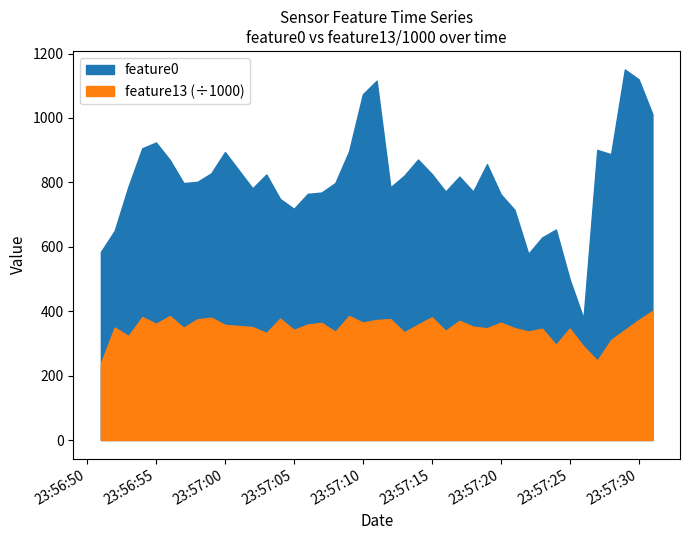

Reading left to right, what are all the values shown in this chart?

feature0: 2020-09-22 23:56:51=584.0	2020-09-22 23:56:52=649.8	2020-09-22 23:56:53=786.9	2020-09-22 23:56:54=905.7	2020-09-22 23:56:55=923.7	2020-09-22 23:56:56=869.7	2020-09-22 23:56:57=797.7	2020-09-22 23:56:58=801.6	2020-09-22 23:56:59=827.9	2020-09-22 23:57:00=894.0	2020-09-22 23:57:02=781.5	2020-09-22 23:57:03=824.3	2020-09-22 23:57:04=748.3	2020-09-22 23:57:05=717.9	2020-09-22 23:57:06=764.2	2020-09-22 23:57:07=768.3	2020-09-22 23:57:08=797.9	2020-09-22 23:57:09=896.5	2020-09-22 23:57:10=1073.5	2020-09-22 23:57:11=1115.7	2020-09-22 23:57:12=784.5	2020-09-22 23:57:13=820.7	2020-09-22 23:57:14=870.8	2020-09-22 23:57:15=826.0	2020-09-22 23:57:16=771.5	2020-09-22 23:57:17=817.8	2020-09-22 23:57:18=771.3	2020-09-22 23:57:19=856.5	2020-09-22 23:57:20=763.0	2020-09-22 23:57:21=714.8	2020-09-22 23:57:22=577.9	2020-09-22 23:57:23=628.9	2020-09-22 23:57:24=653.5	2020-09-22 23:57:25=498.7	2020-09-22 23:57:26=377.3	2020-09-22 23:57:27=900.7	2020-09-22 23:57:28=887.4	2020-09-22 23:57:29=1150.5	2020-09-22 23:57:30=1119.9	2020-09-22 23:57:31=1011.9
feature13: 2020-09-22 23:56:51=238233.0	2020-09-22 23:56:52=349122.0	2020-09-22 23:56:53=322872.0	2020-09-22 23:56:54=381610.0	2020-09-22 23:56:55=360782.0	2020-09-22 23:56:56=384833.0	2020-09-22 23:56:57=348520.0	2020-09-22 23:56:58=374984.0	2020-09-22 23:56:59=379801.0	2020-09-22 23:57:00=357343.0	2020-09-22 23:57:02=350628.0	2020-09-22 23:57:03=332509.0	2020-09-22 23:57:04=376826.0	2020-09-22 23:57:05=341904.0	2020-09-22 23:57:06=358671.0	2020-09-22 23:57:07=363608.0	2020-09-22 23:57:08=336079.0	2020-09-22 23:57:09=385055.0	2020-09-22 23:57:10=364711.0	2020-09-22 23:57:11=372757.0	2020-09-22 23:57:12=375161.0	2020-09-22 23:57:13=334461.0	2020-09-22 23:57:14=358156.0	2020-09-22 23:57:15=381005.0	2020-09-22 23:57:16=338993.0	2020-09-22 23:57:17=370125.0	2020-09-22 23:57:18=351833.0	2020-09-22 23:57:19=347153.0	2020-09-22 23:57:20=364189.0	2020-09-22 23:57:21=347499.0	2020-09-22 23:57:22=336830.0	2020-09-22 23:57:23=345518.0	2020-09-22 23:57:24=295481.0	2020-09-22 23:57:25=346108.0	2020-09-22 23:57:26=290531.0	2020-09-22 23:57:27=246556.0	2020-09-22 23:57:28=310598.0	2020-09-22 23:57:29=341586.0	2020-09-22 23:57:30=372312.0	2020-09-22 23:57:31=400653.0